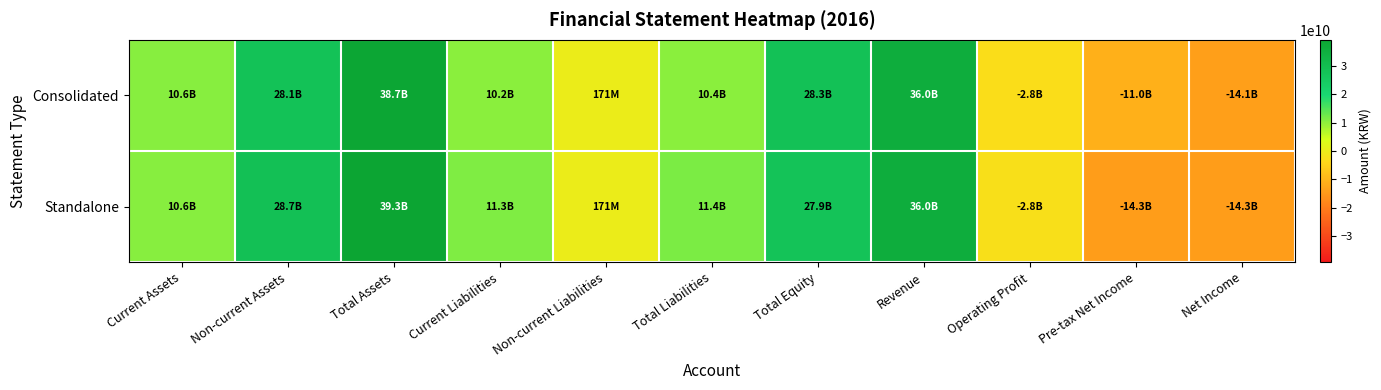

Which series has the largest range (max minus min)?

Standalone